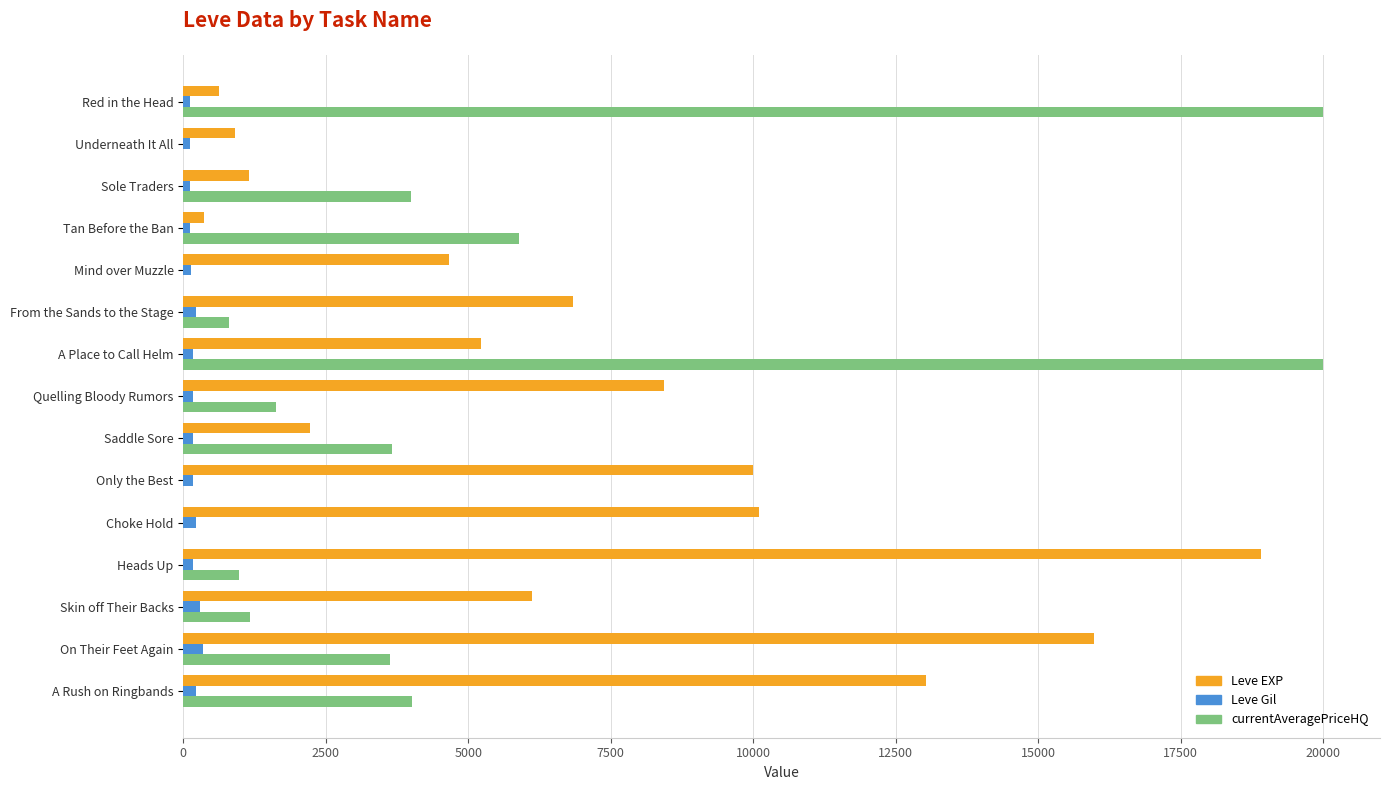

What are all the series names shown in the legend?

Leve EXP, Leve Gil, currentAveragePriceHQ